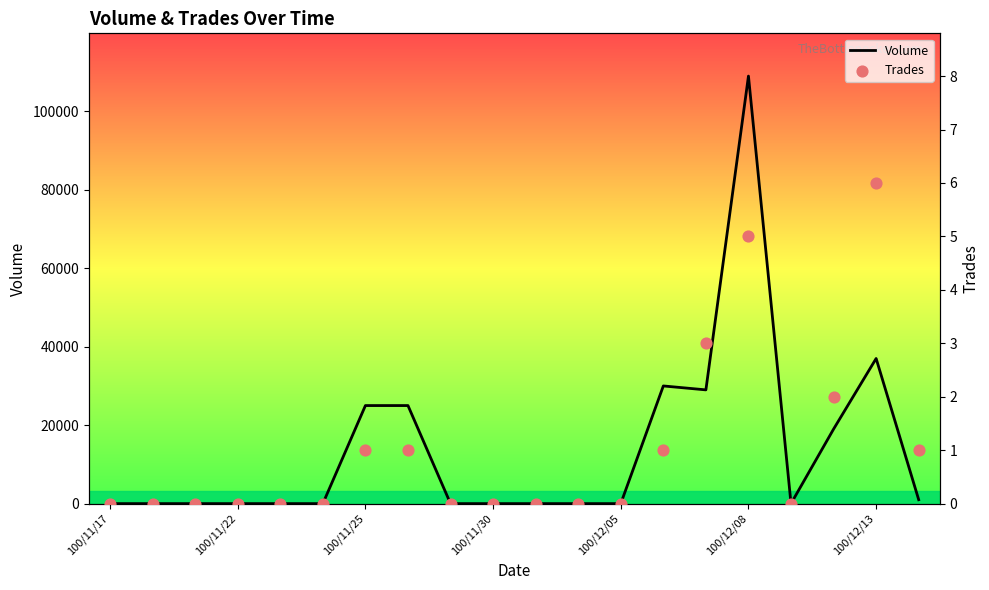

At which label is Volume closest to 54500?

100/12/13